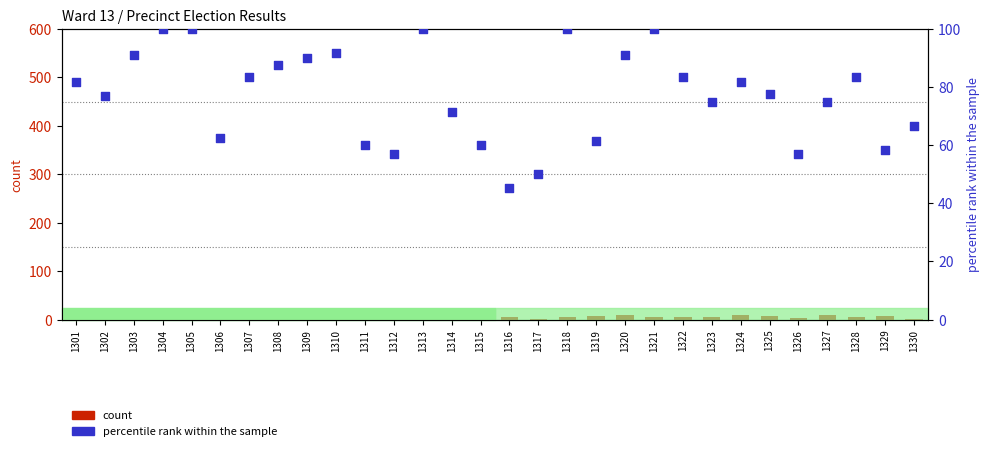

Which series contains the lowest Y value?

count